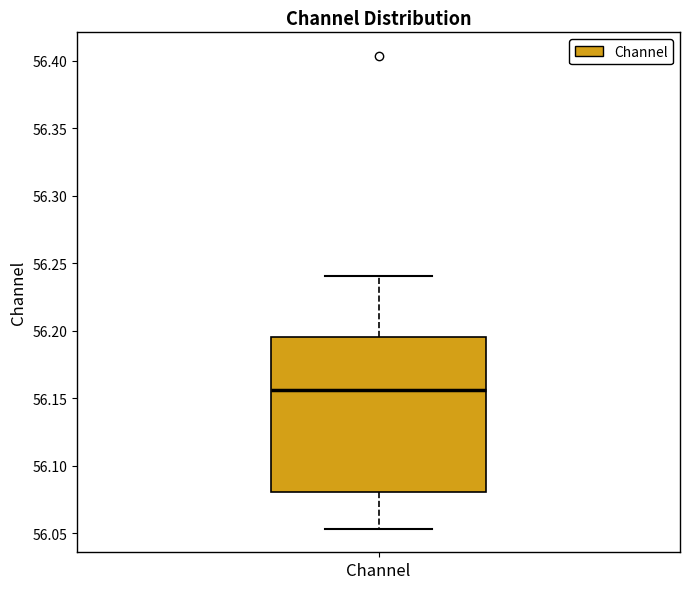

Where is the upper edge of the box for Channel on the y-axis? The values are not printed on the chart, so give them approximately, as read against the axis.

56.195